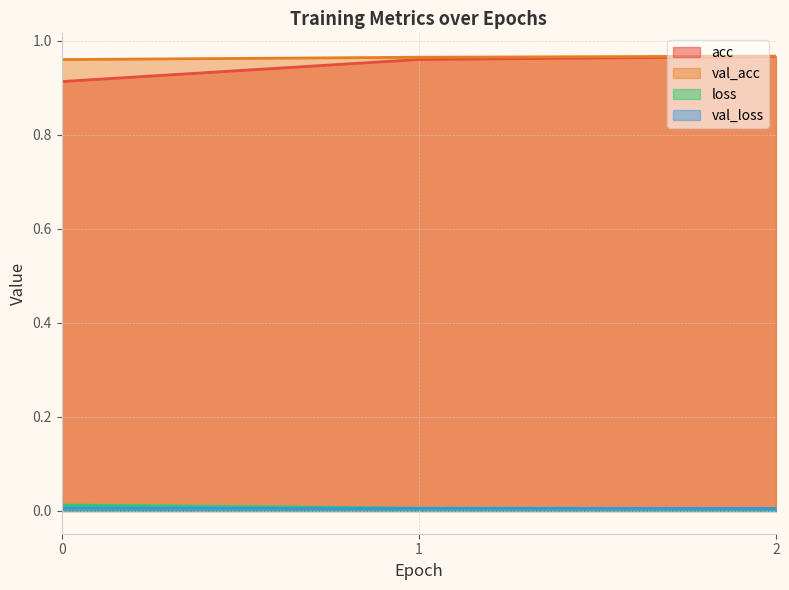

Which category has the highest value across all series?

2